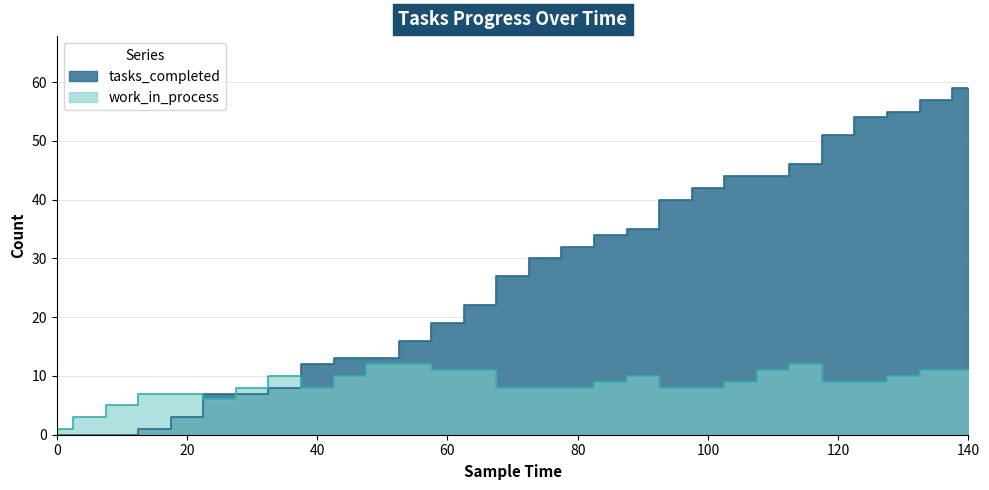

True or false: work_in_process and tasks_completed cross at least once.

True